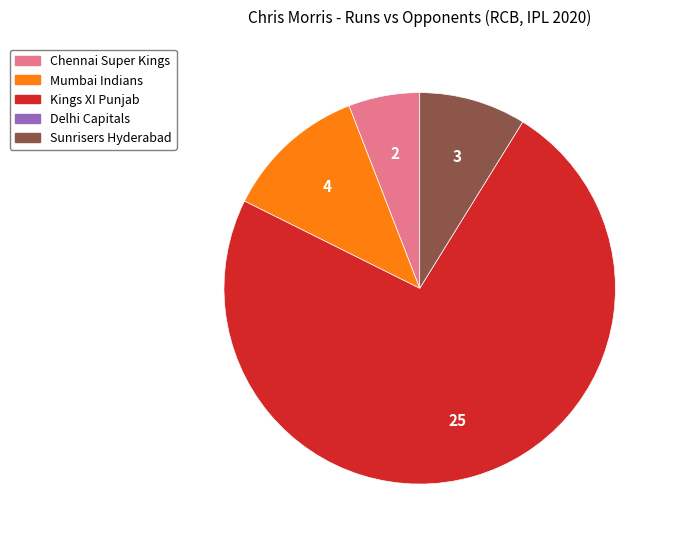

Is there any slice that represents more than half of the pie?

Yes